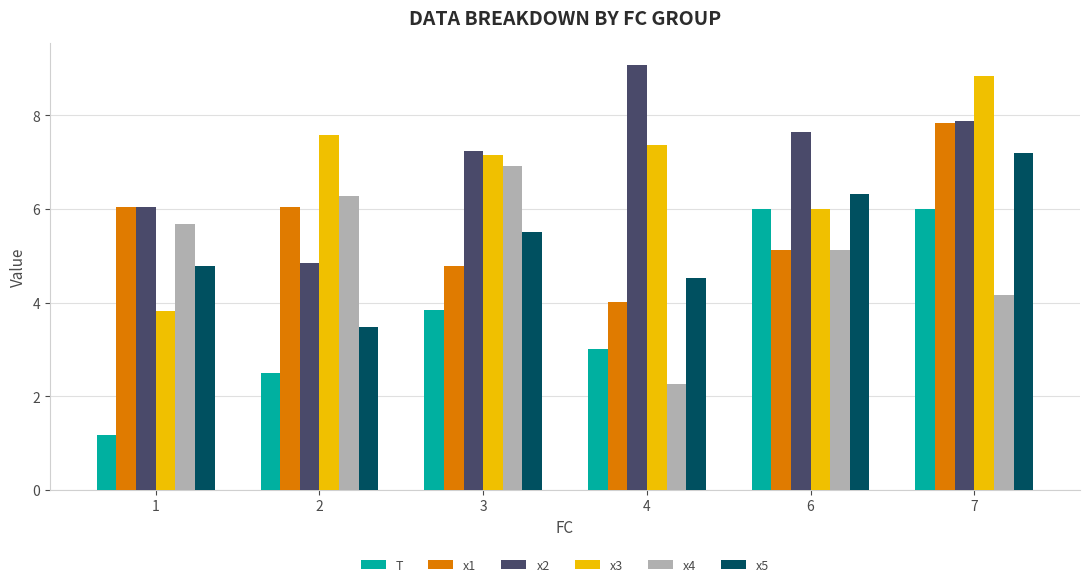

Are the bars grouped side by side (vs. stacked)?

Yes